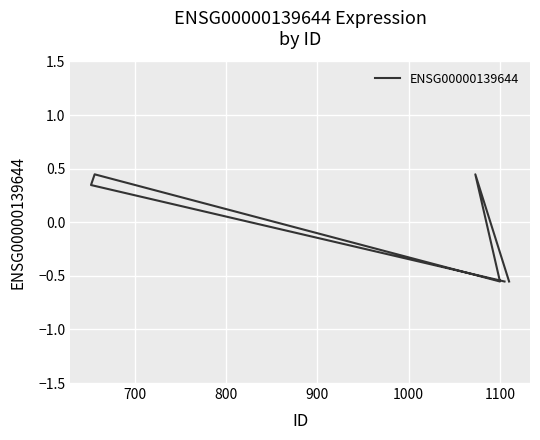

How many data points are above 0?

3